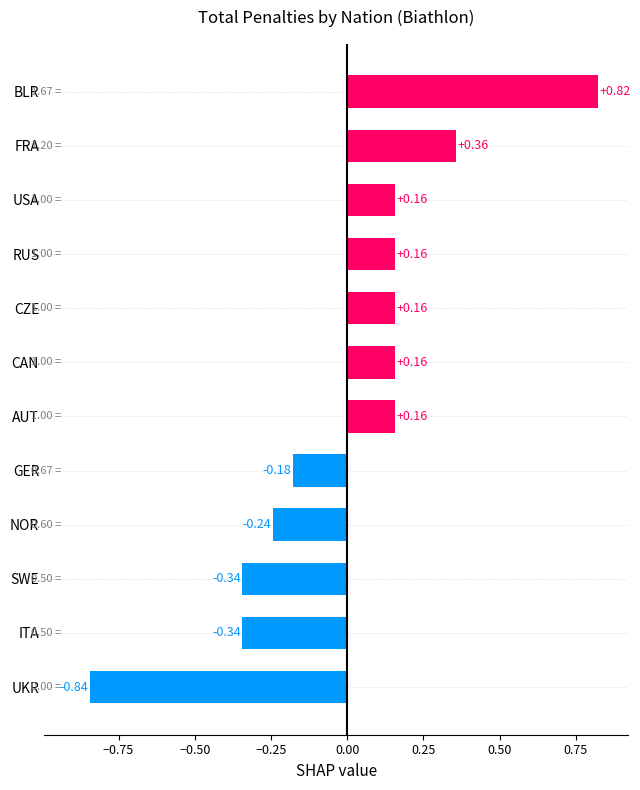

What is the difference between the values at NOR and BLR?

1.1